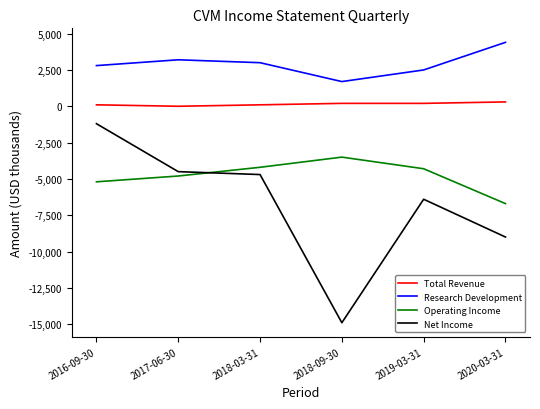

Reading left to right, list all the values displayed in this chart.

Total Revenue: 100	0	100	200	200	300
Research Development: 2800	3200	3000	1700	2500	4400
Operating Income: -5200	-4800	-4200	-3500	-4300	-6700
Net Income: -1200	-4500	-4700	-14900	-6400	-9000